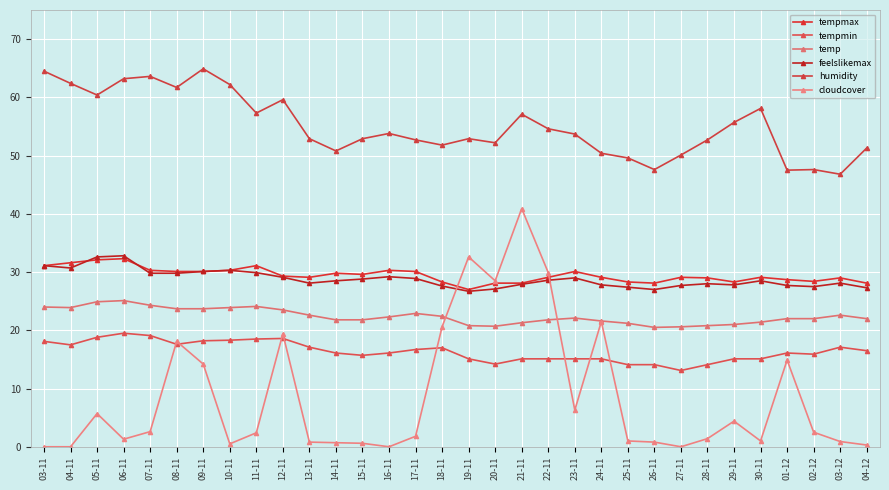

Which series has the largest range (max minus min)?

cloudcover